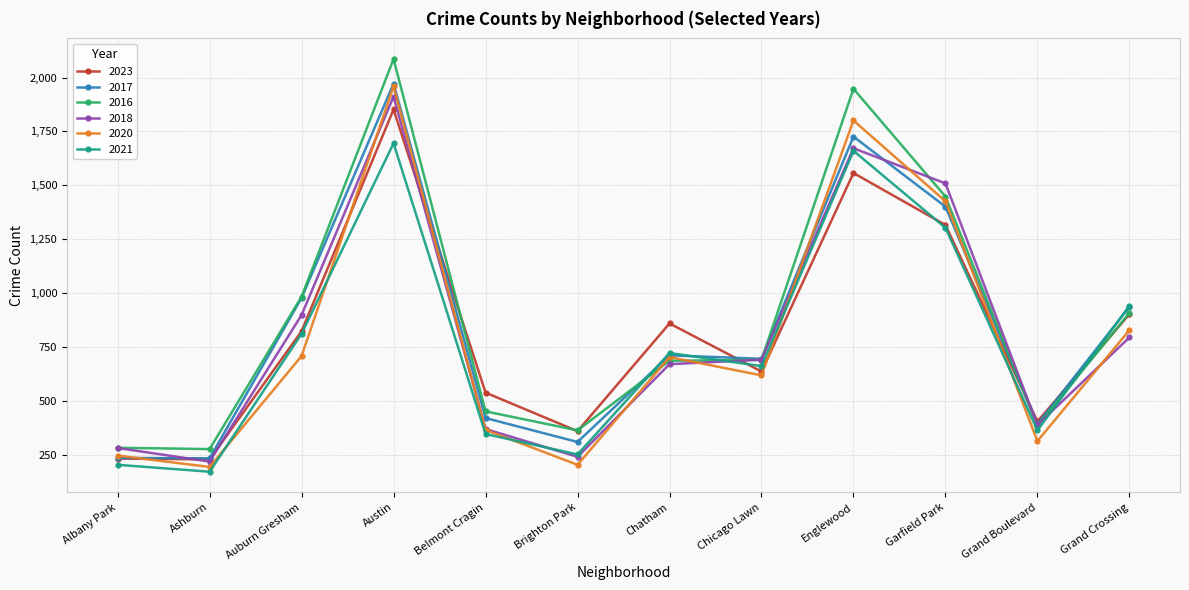

What is the maximum value for 2021?

1695